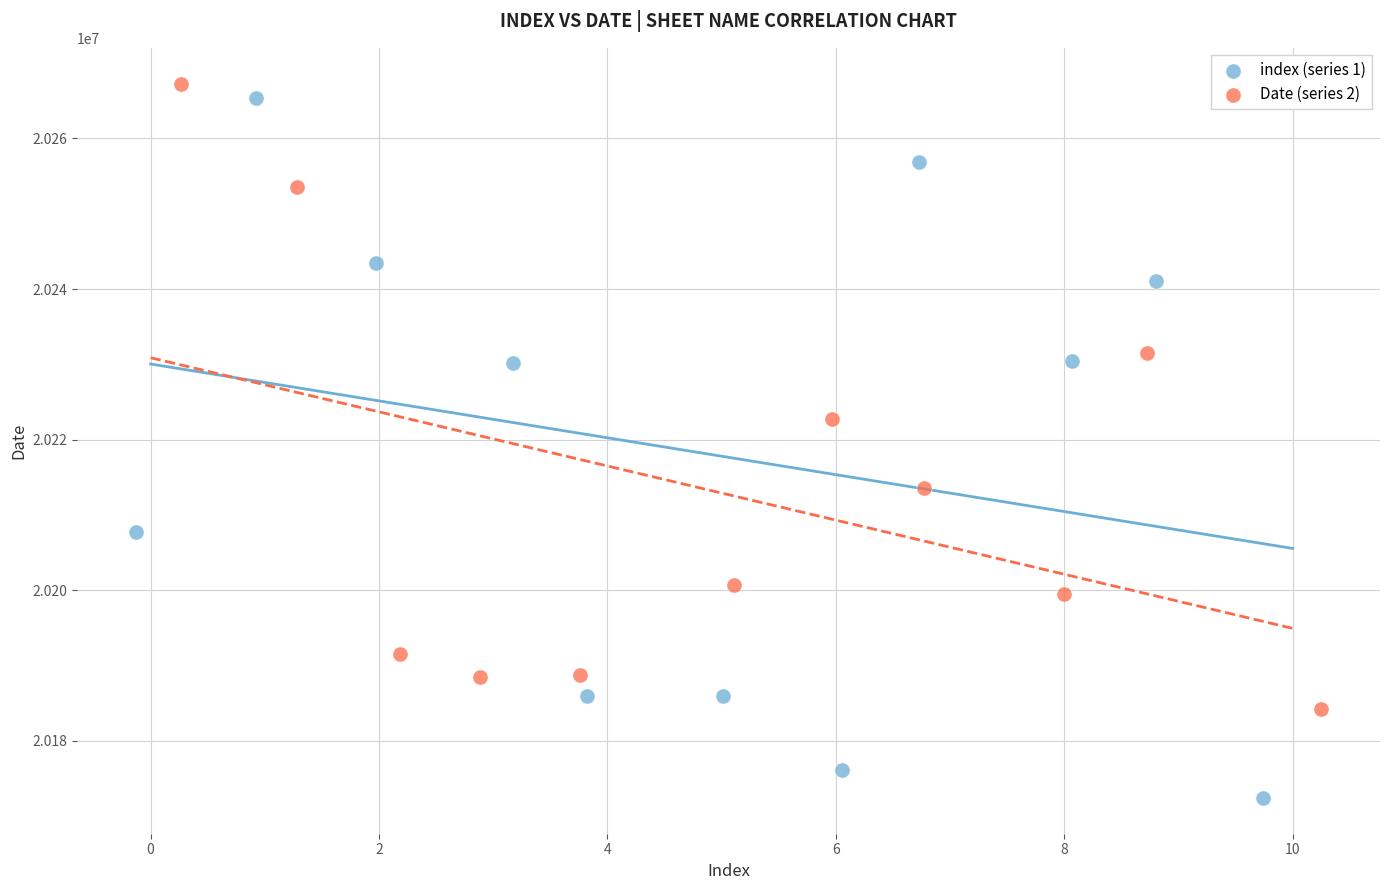

Which series contains the lowest Y value?

index (series 1)